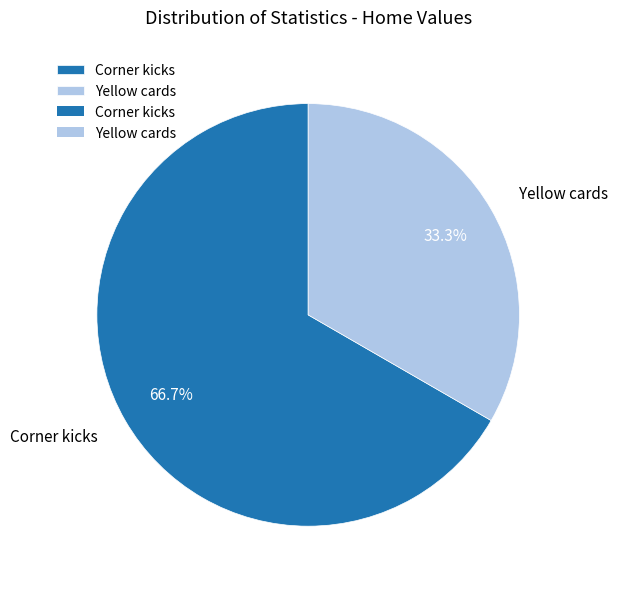

To the nearest percent, what is the average slice percentage?

50%